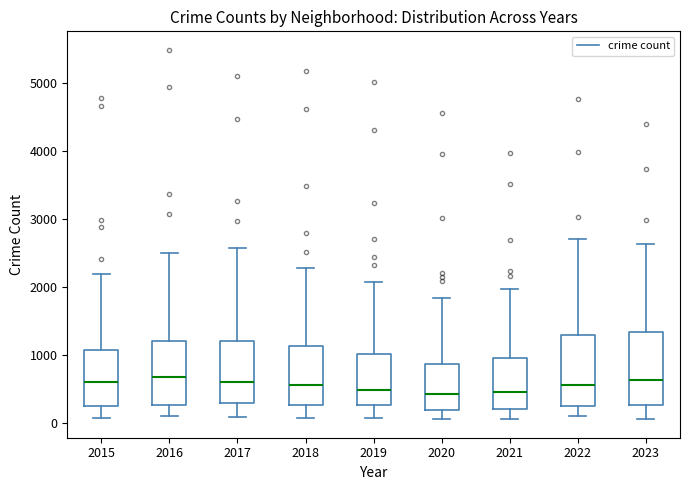

Where does the lower whisker of the box at x = 2017 end on the y-axis? The values are not printed on the chart, so give them approximately, as read against the axis.

100